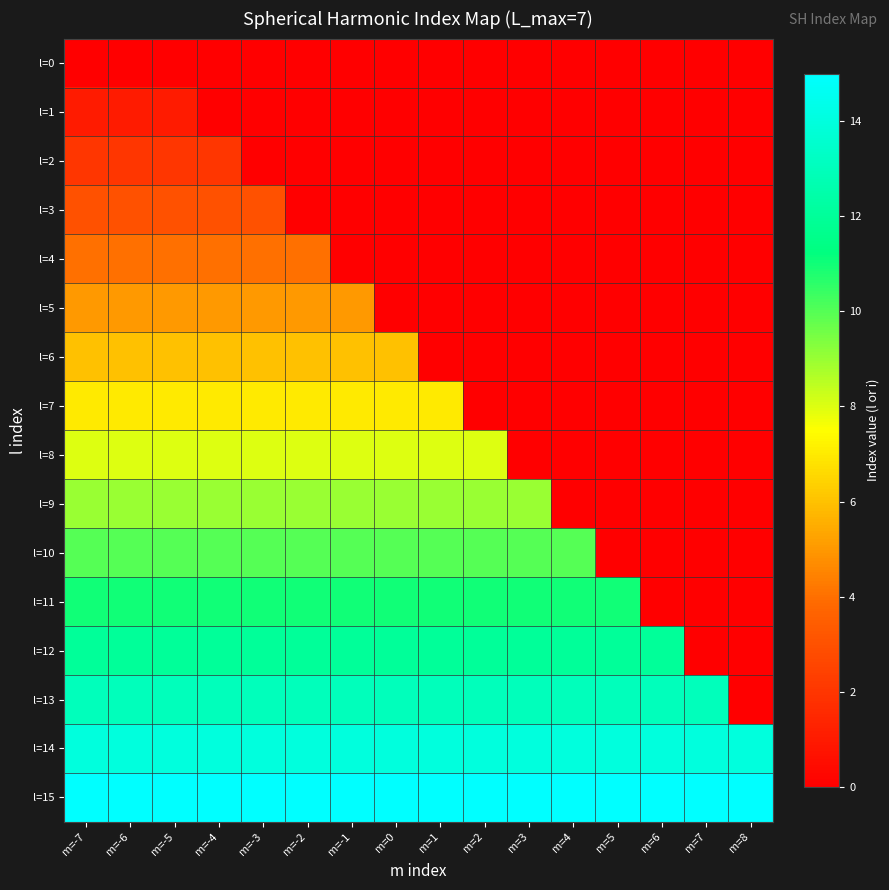

At m=-7, list the series in order from smallest to largest.

l=0, l=1, l=2, l=3, l=4, l=5, l=6, l=7, l=8, l=9, l=10, l=11, l=12, l=13, l=14, l=15